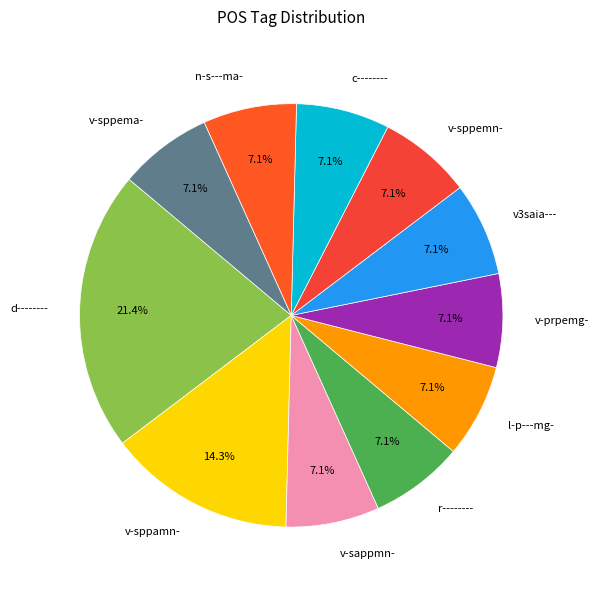

To the nearest percent, what is the difference between the largest and smallest slice percentages?

14%